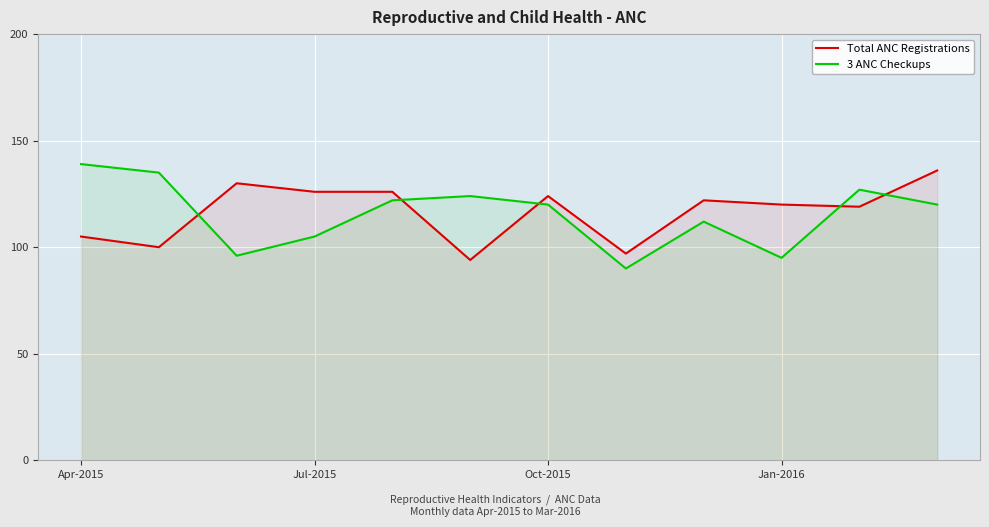

After their last crossing, which series has the higher values: 3 ANC Checkups or Total ANC Registrations?

Total ANC Registrations